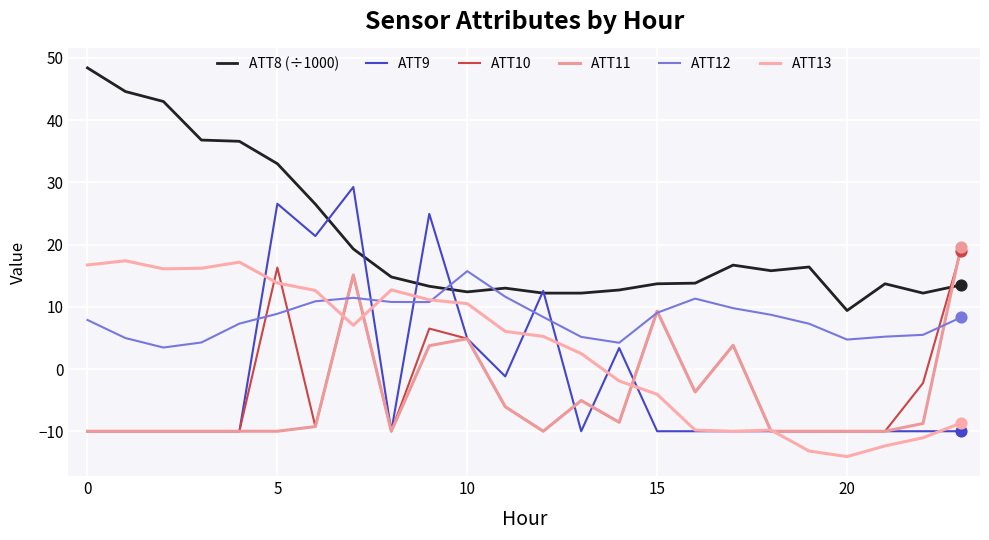

How many lines are shown in the chart?

6